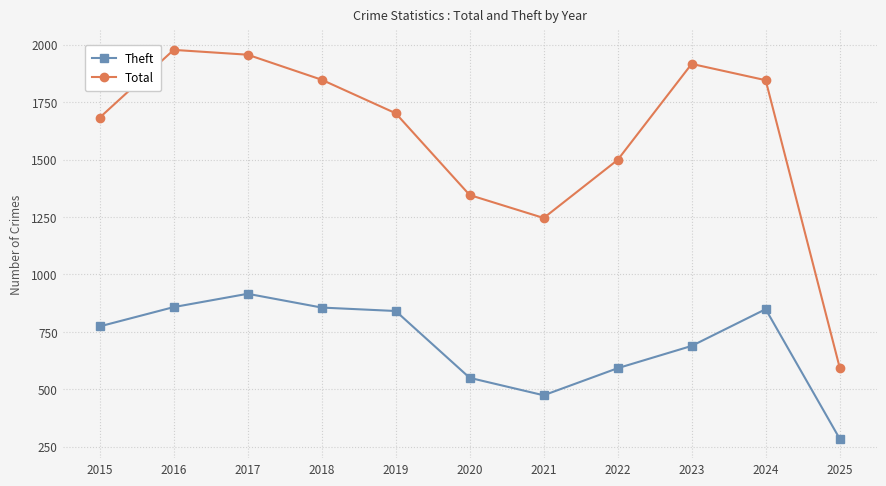

List the series in order of their peak value, highest first.

Total, Theft